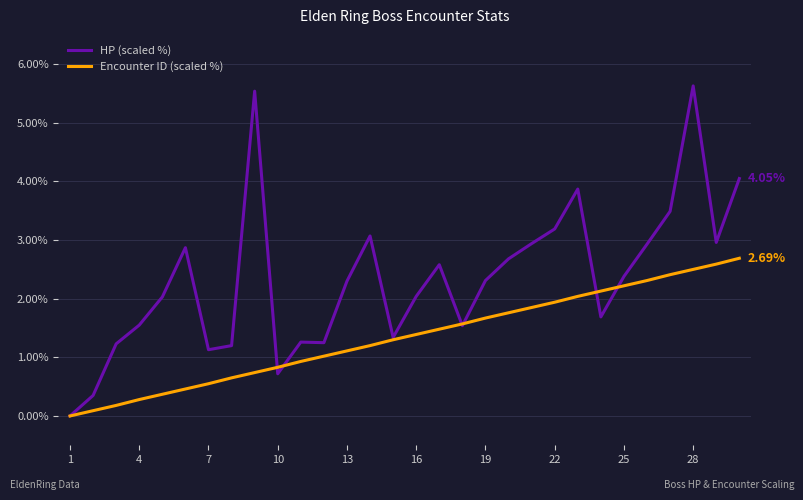

True or false: HP (scaled %) and Encounter ID (scaled %) intersect in this chart.

True